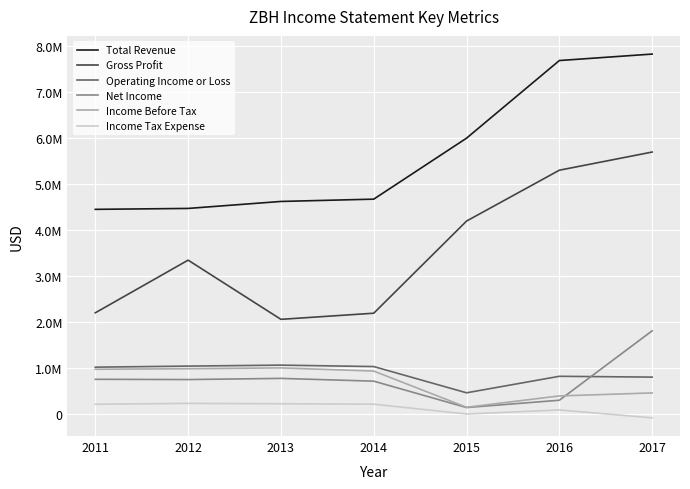

What are all the series names shown in the legend?

Total Revenue, Gross Profit, Operating Income or Loss, Net Income, Income Before Tax, Income Tax Expense